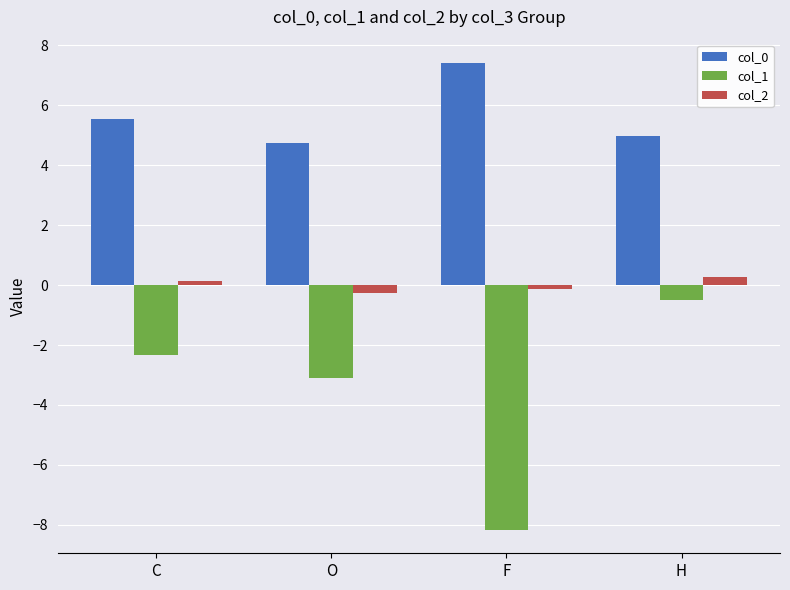

How many groups of bars are there?

4